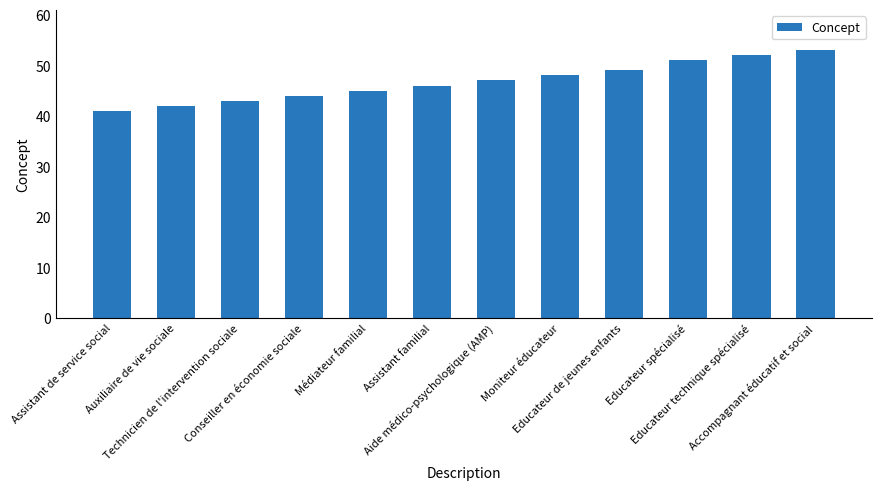

Rank the categories by value from highest to lowest.

Accompagnant éducatif et social, Educateur technique spécialisé, Educateur spécialisé, Educateur de jeunes enfants, Moniteur éducateur, Aide médico-psychologique (AMP), Assistant familial, Médiateur familial, Conseiller en économie sociale, Technicien de l'intervention sociale, Auxiliaire de vie sociale, Assistant de service social